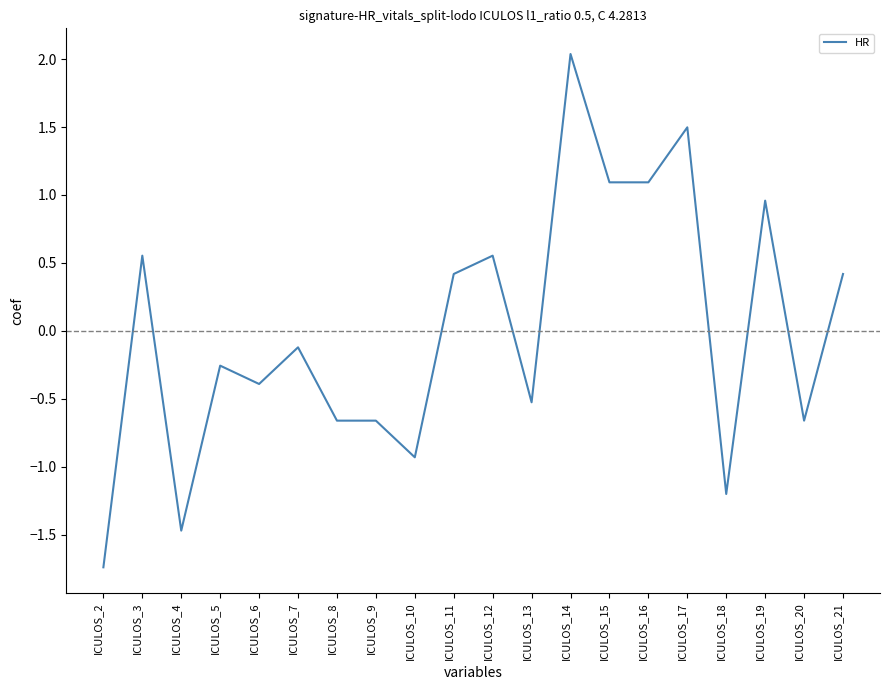

How many lines are shown in the chart?

1